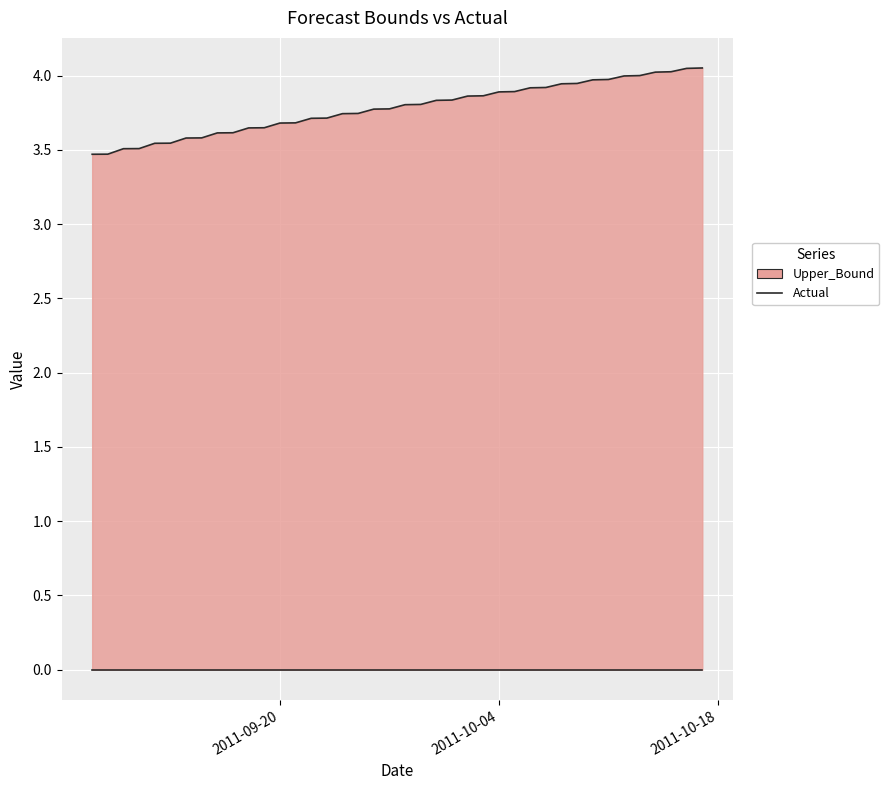

Rank the categories by value from highest to lowest.

2011-10-17, 2011-10-16, 2011-10-15, 2011-10-14, 2011-10-13, 2011-10-12, 2011-10-11, 2011-10-10, 2011-10-09, 2011-10-08, 2011-10-07, 2011-10-06, 2011-10-05, 2011-10-04, 2011-10-03, 2011-10-02, 2011-10-01, 2011-09-30, 2011-09-29, 2011-09-28, 2011-09-27, 2011-09-26, 2011-09-25, 2011-09-24, 2011-09-23, 2011-09-22, 2011-09-21, 2011-09-20, 2011-09-19, 2011-09-18, 2011-09-17, 2011-09-16, 2011-09-15, 2011-09-14, 2011-09-13, 2011-09-12, 2011-09-11, 2011-09-10, 2011-09-09, 2011-09-08